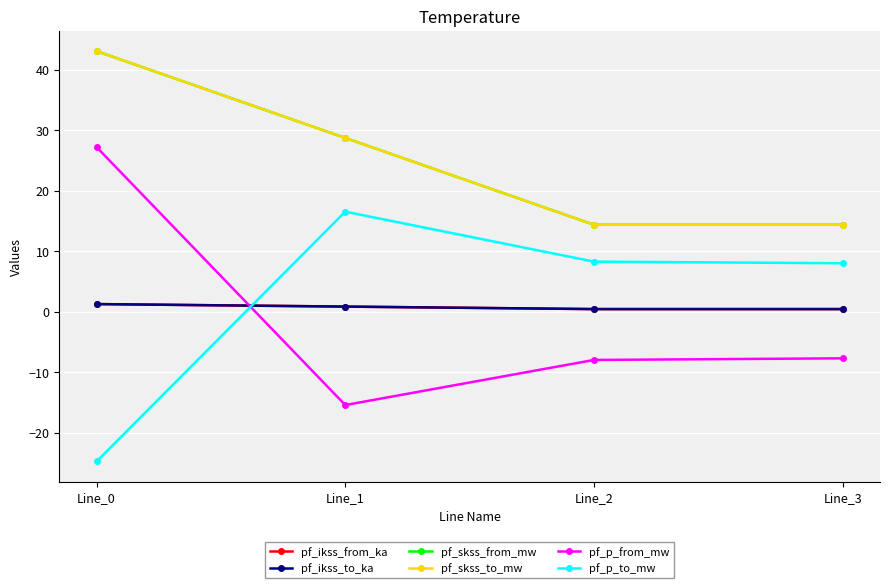

What is the average value of the pf_p_from_mw series?

-1.0